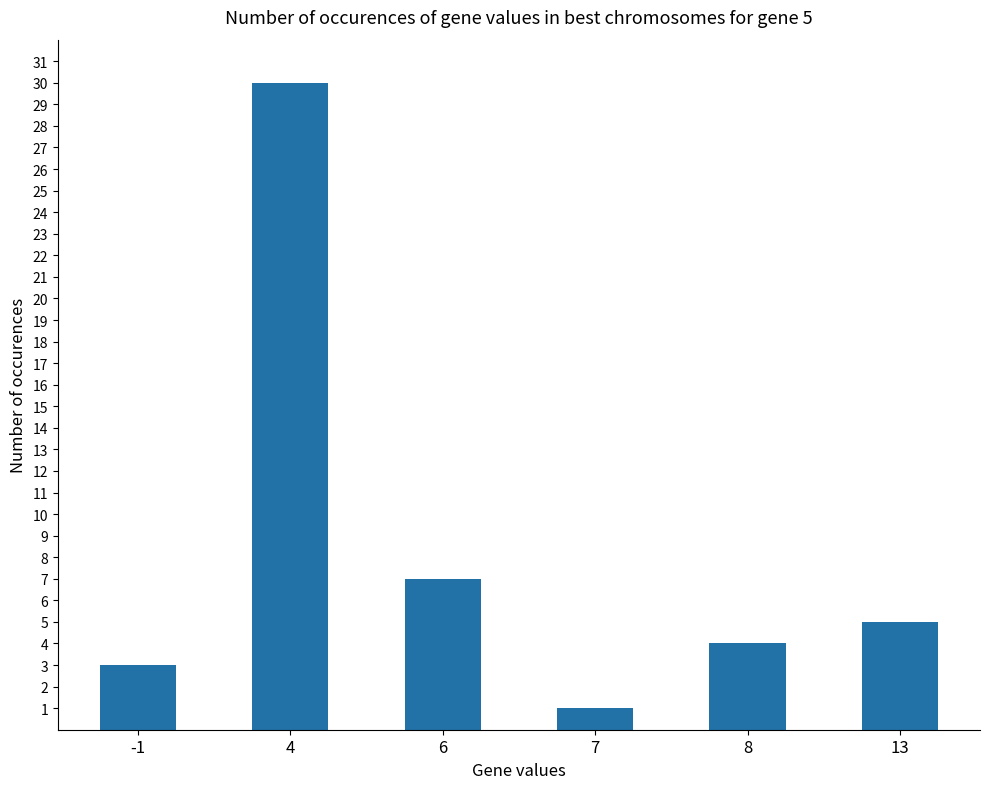

List the labels in order of value, largest first.

4, 6, 13, 8, -1, 7